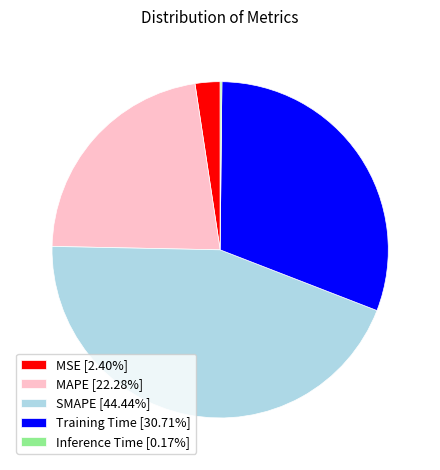

Does MAPE represent more than half of the total?

No